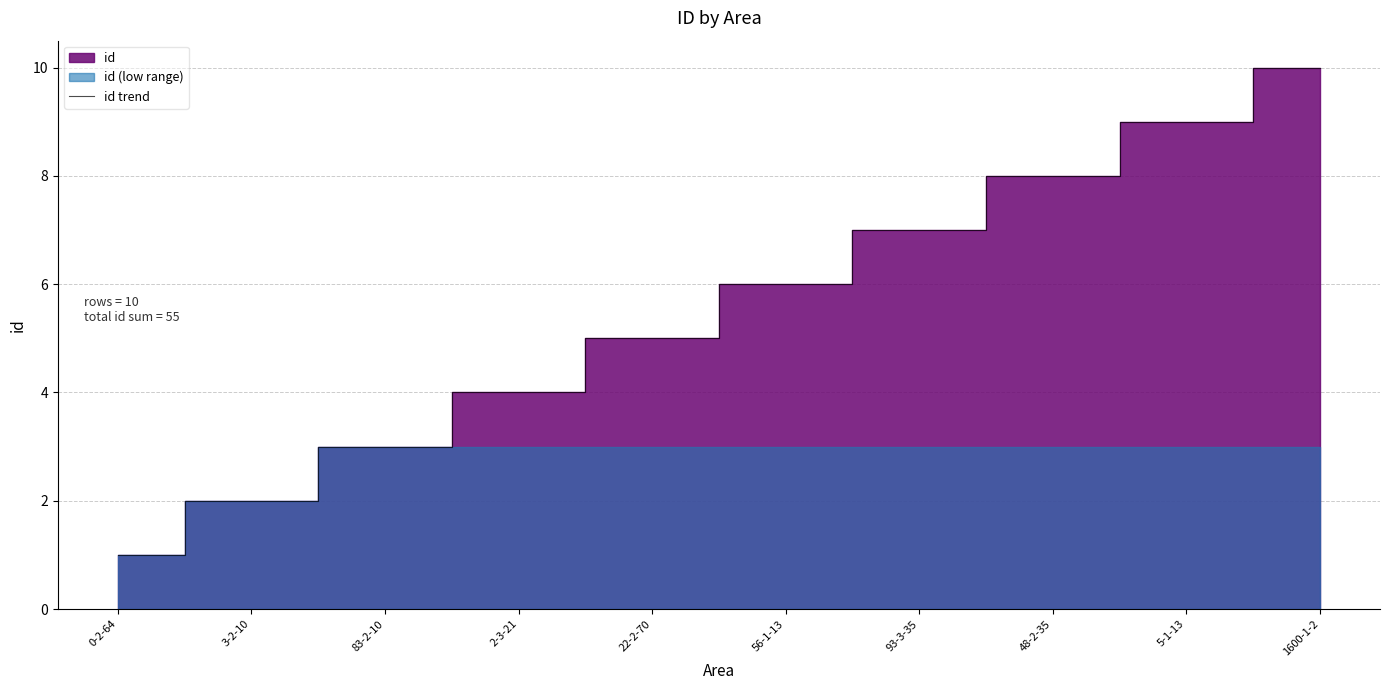

What is the label of the 10th point from the right?

0-2-64